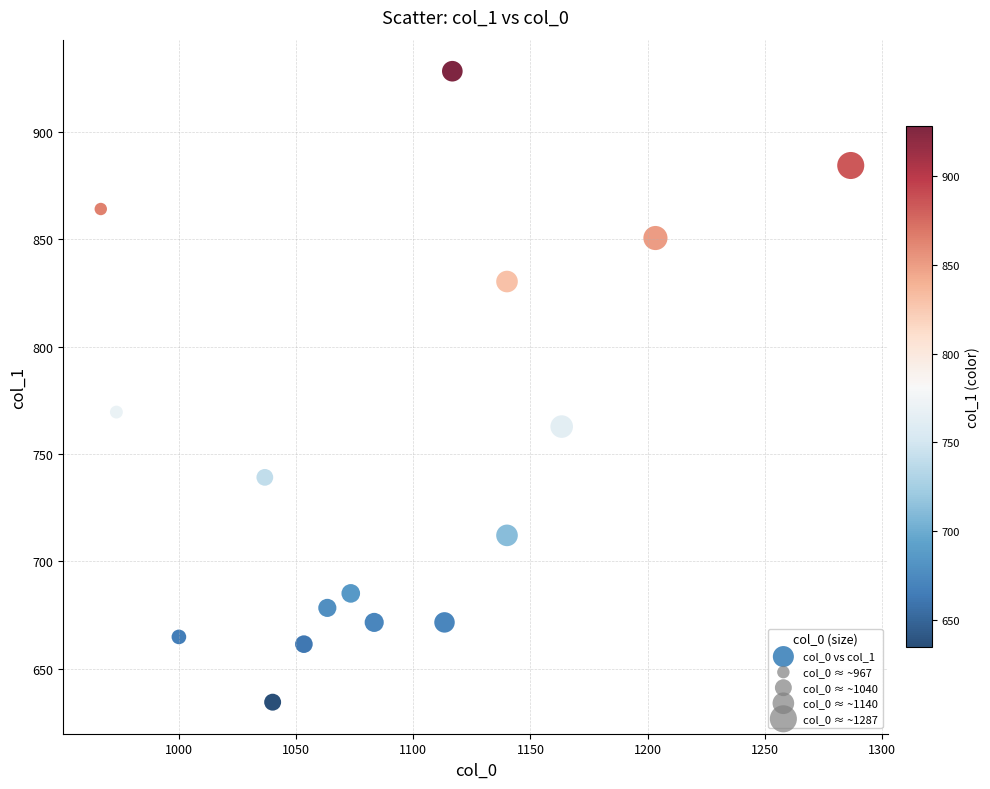

What Y value in the scatter plot is closest to 781?

769.5